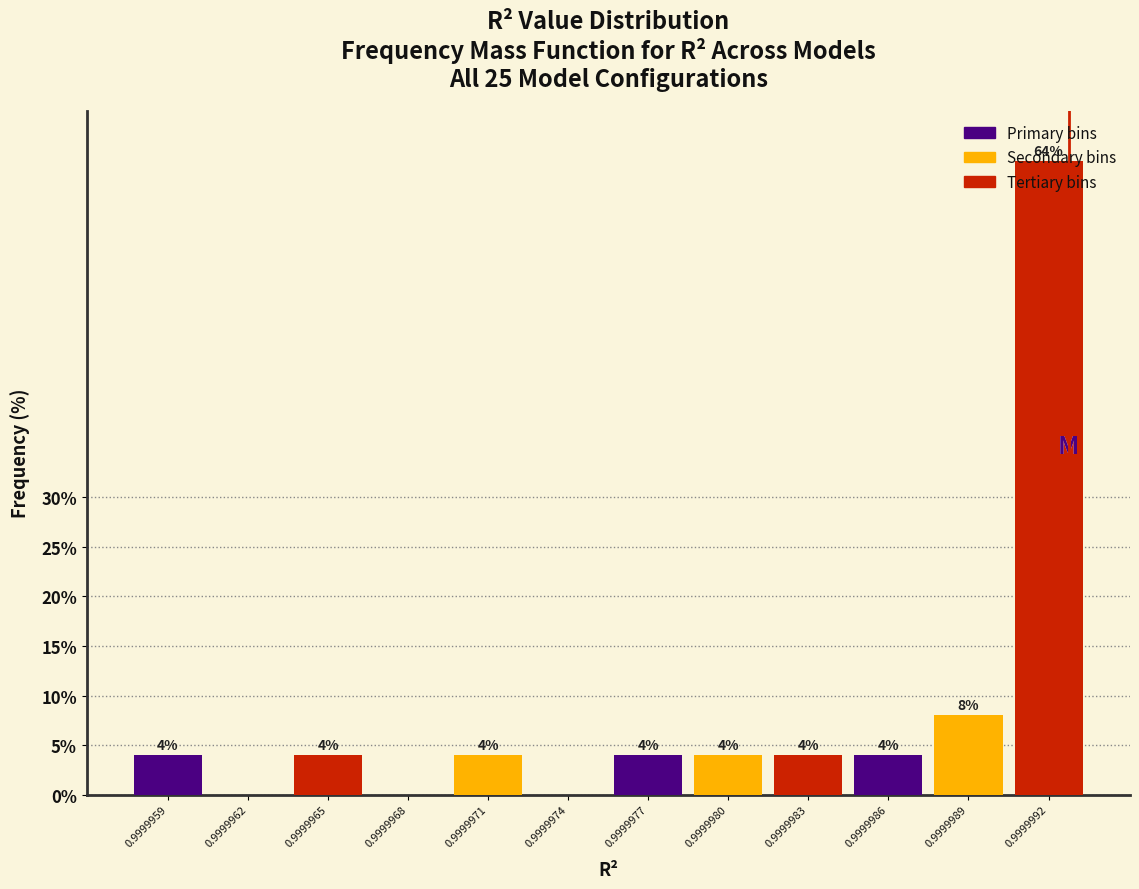

At which category is the sum across all series the highest?

0.9999989